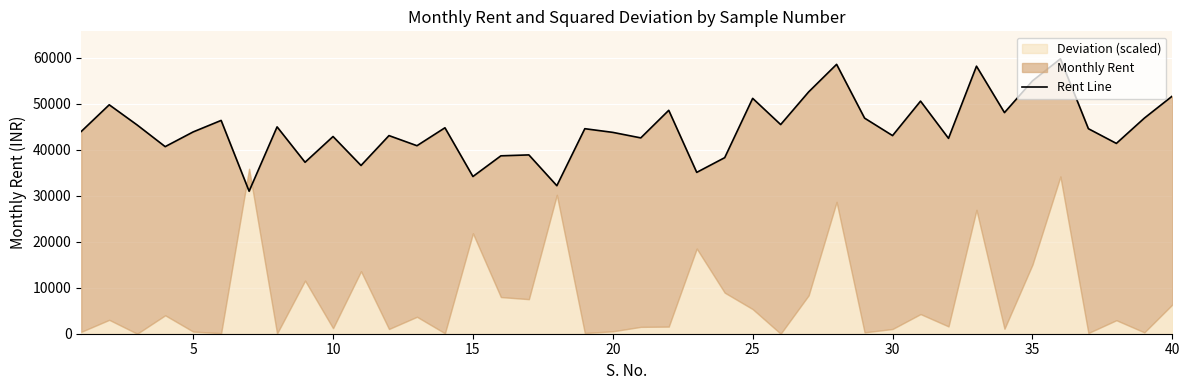

How many lines are shown in the chart?

1